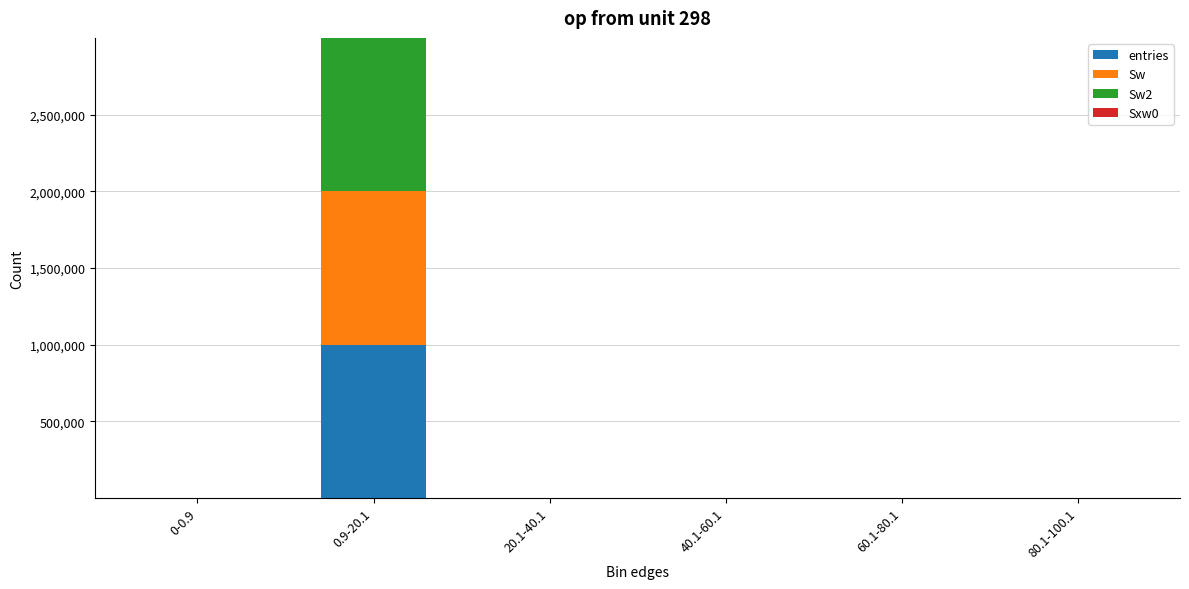

At which category is the sum across all series the highest?

0.9-20.1